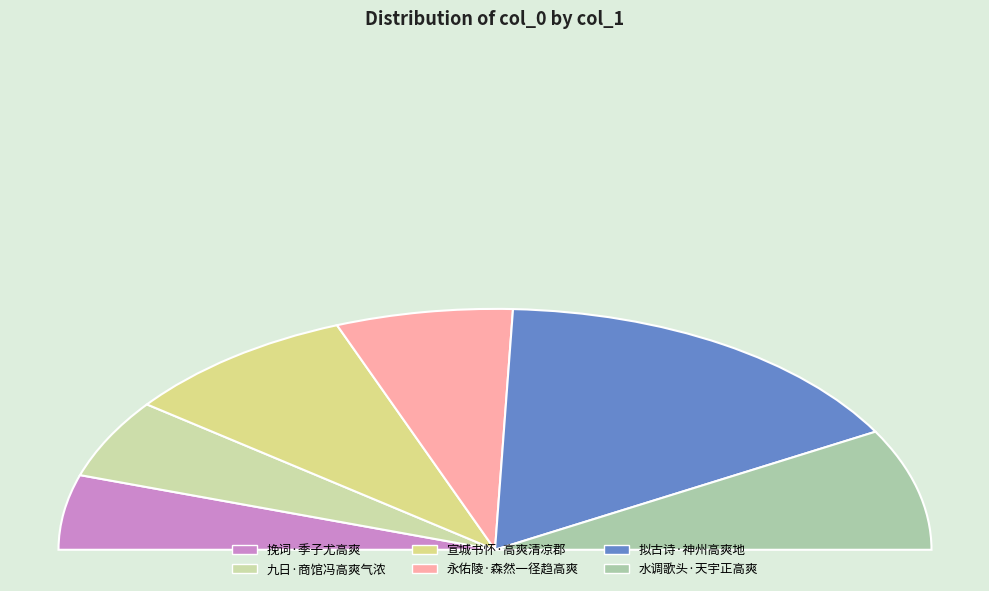

Which category has the biggest portion of the pie?

拟古诗·神州高爽地